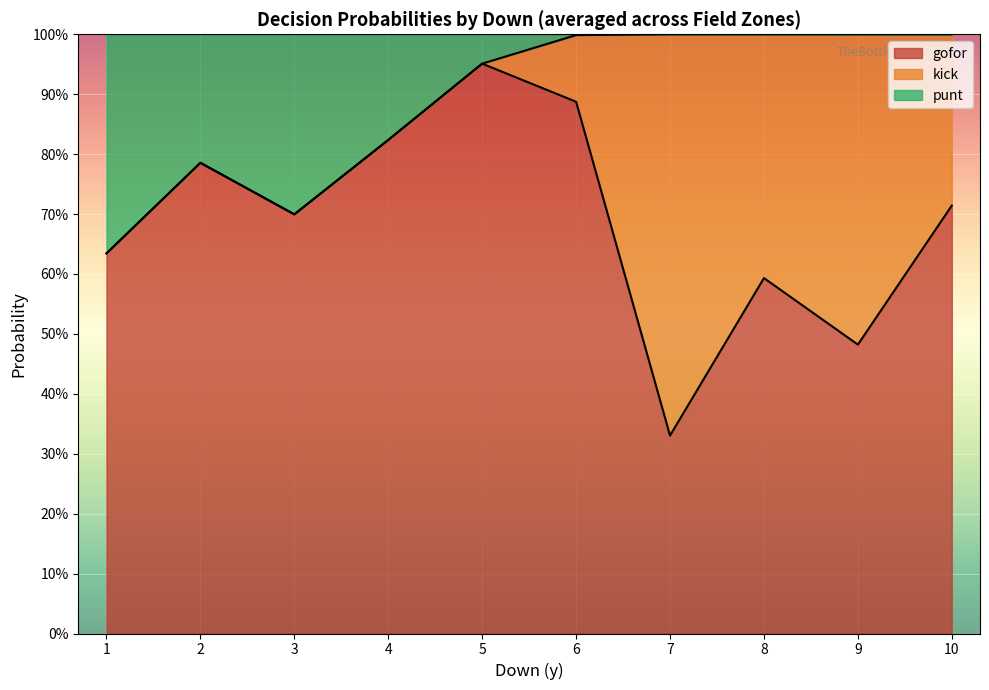

What are all the series names shown in the legend?

gofor, kick, punt